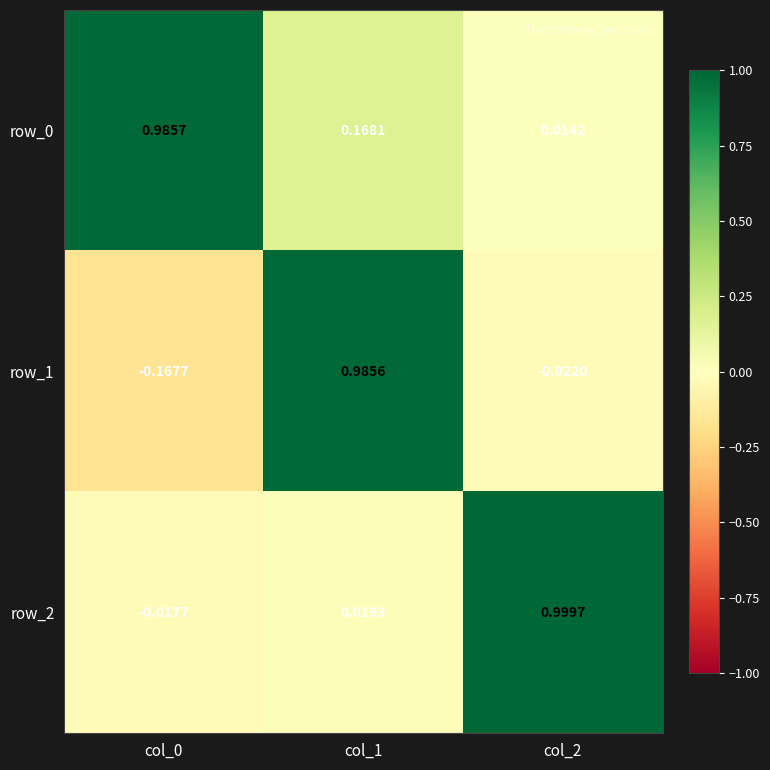

True or false: row_0 has a value of 0.3 at col_1.

False